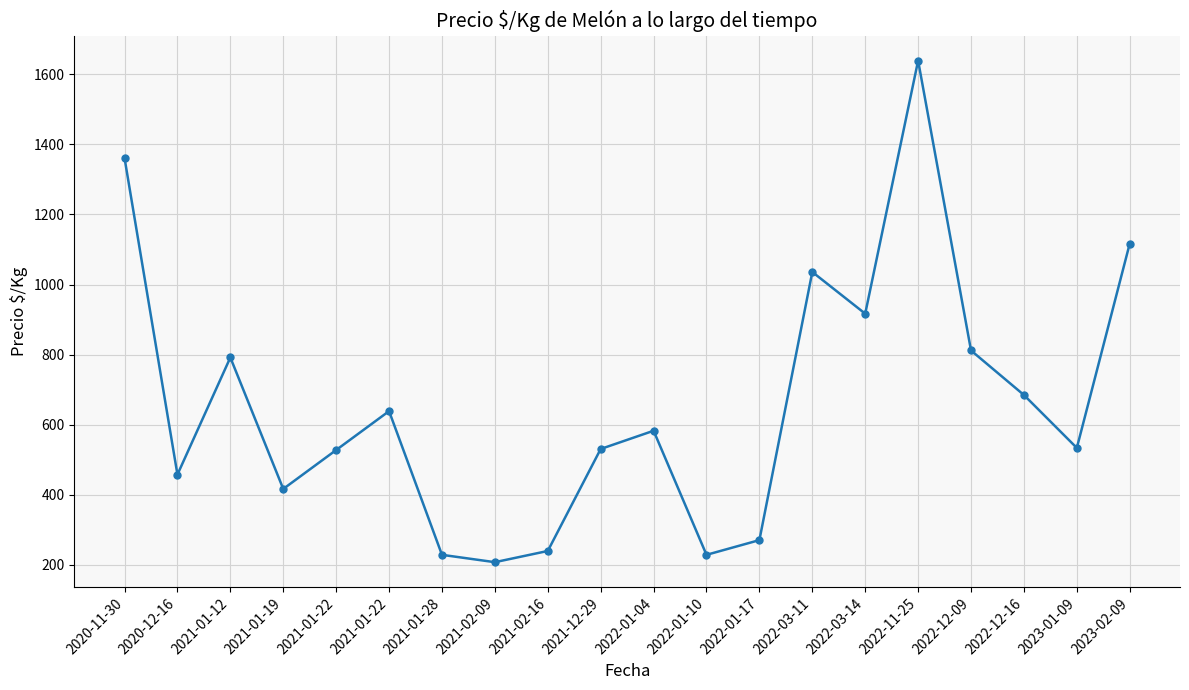

At which category does the data reach its first local valley?

2020-12-16